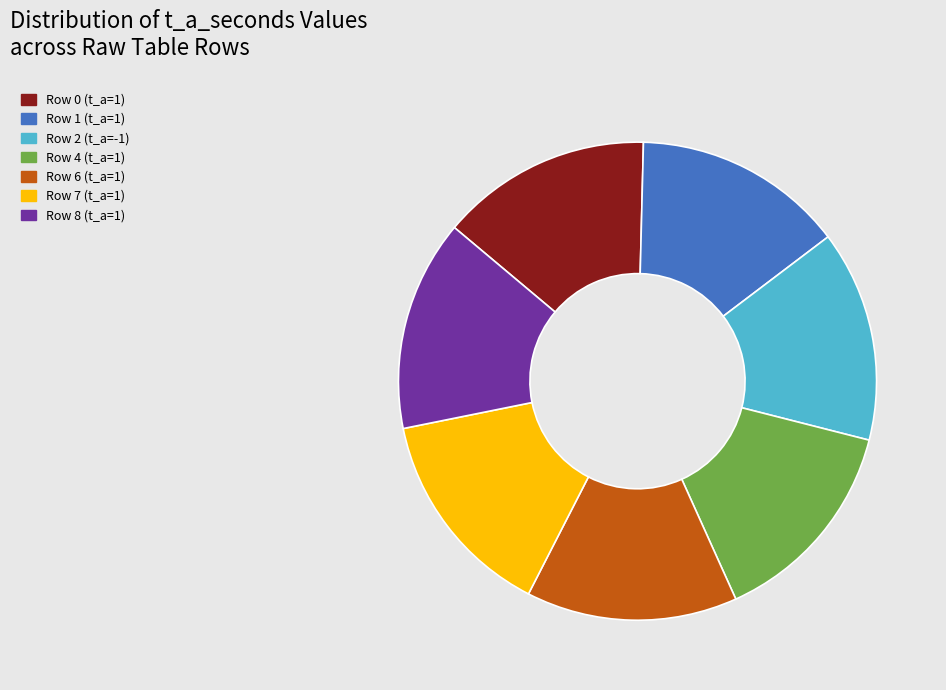

True or false: Row 1 (t_a=1) accounts for 9% of the total.

False